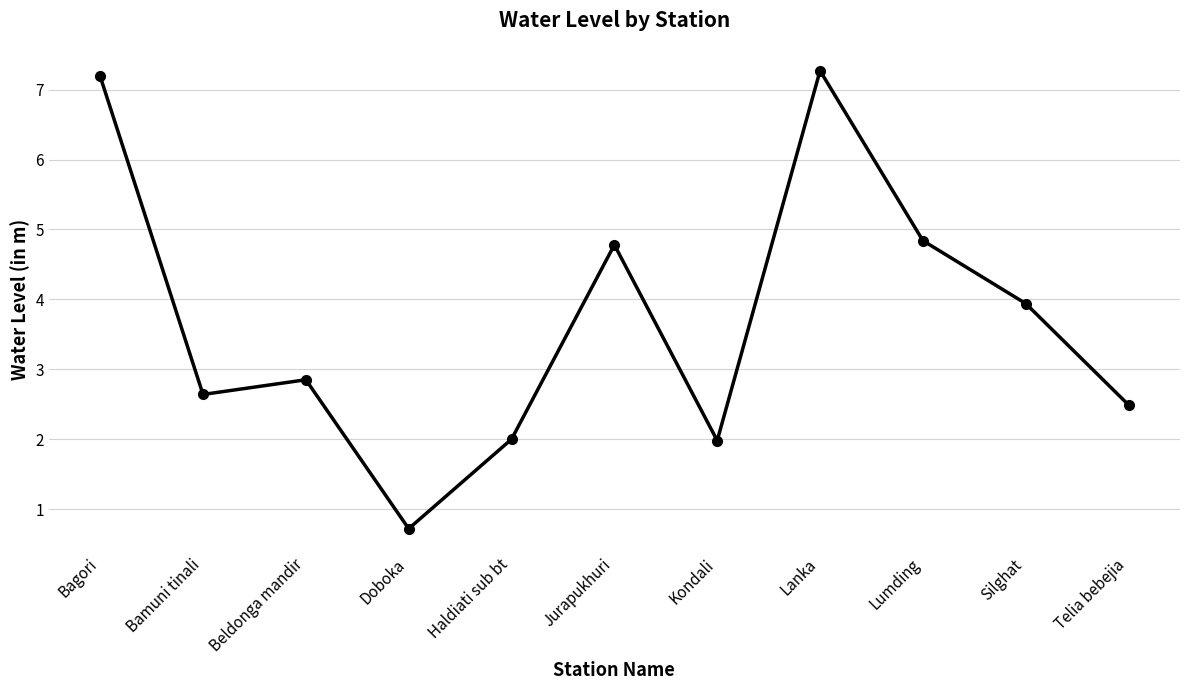

At which label does the data first exceed 2?

Bagori